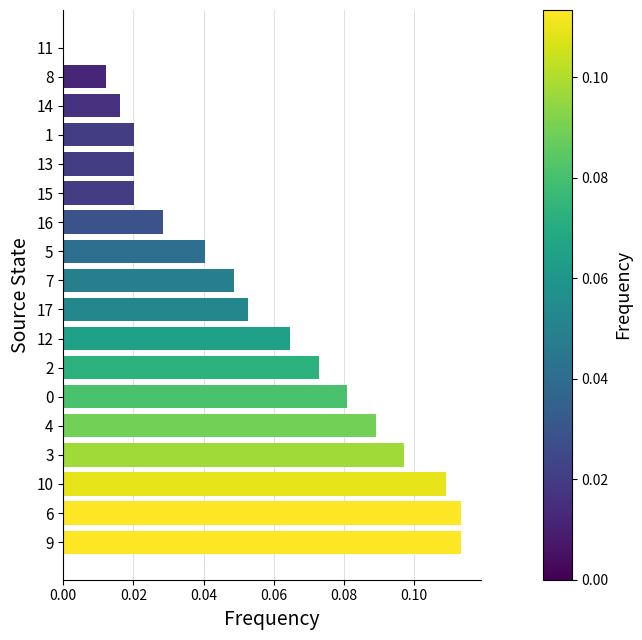

The chart shows a value of 0.0 at 3. True or false?

False